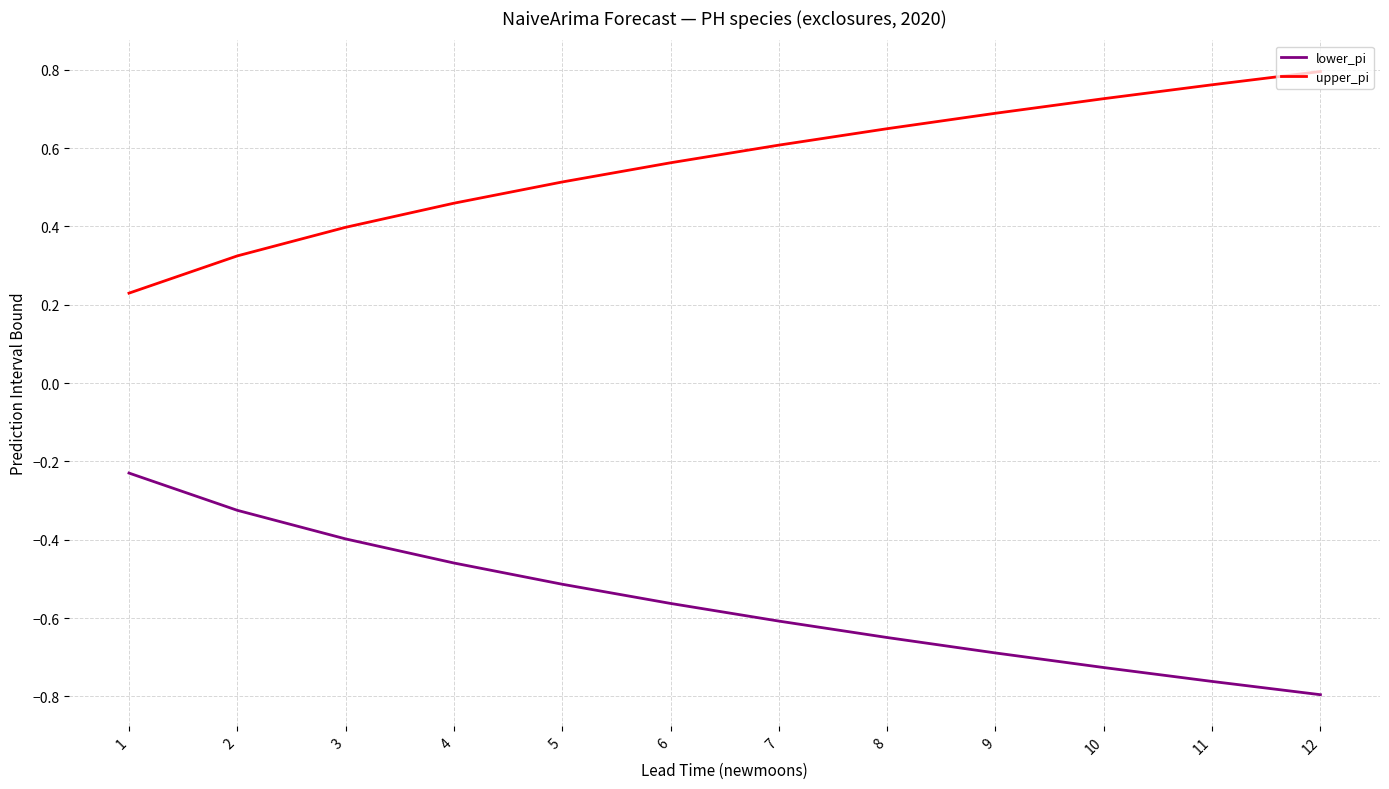

True or false: lower_pi and upper_pi intersect in this chart.

False